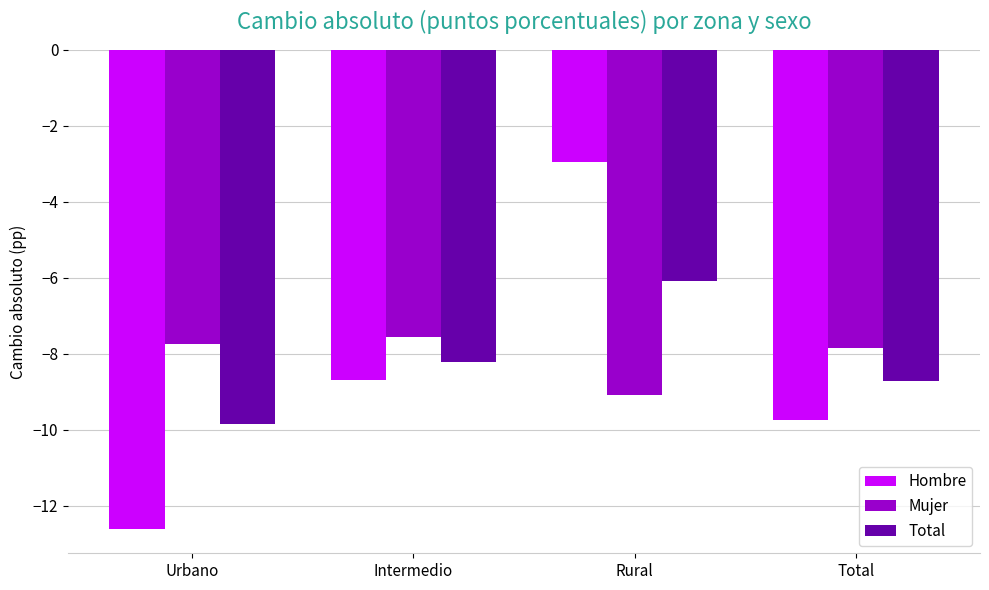

What is the total value across all series at Rural?

-18.1